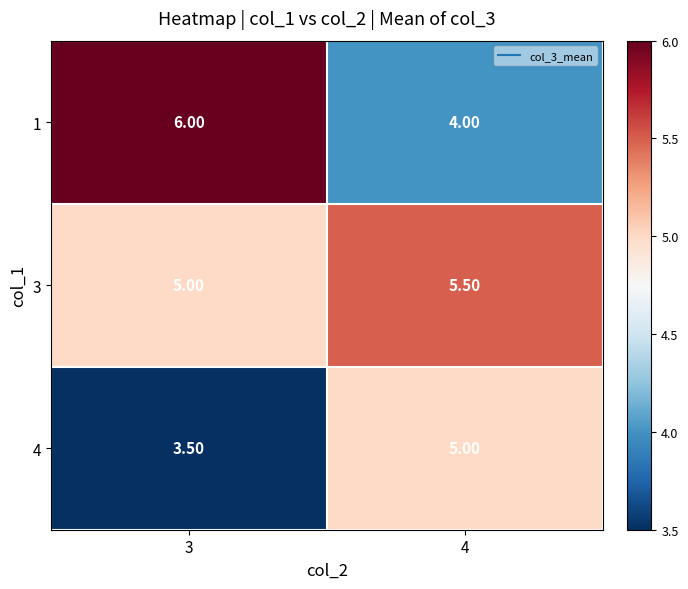

Is the value of 1 at 3 greater than the value of 3 at 3?

Yes